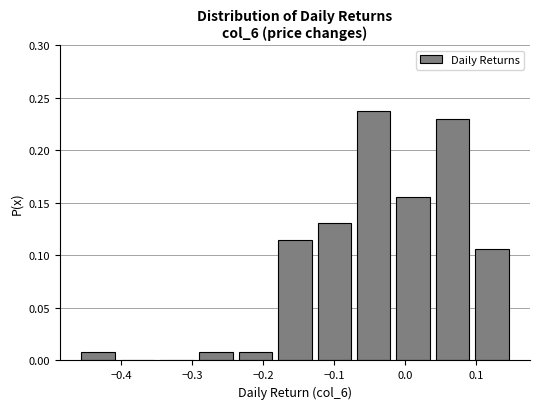

Which range on the x-axis has the tallest bar?

-0.07 to -0.02